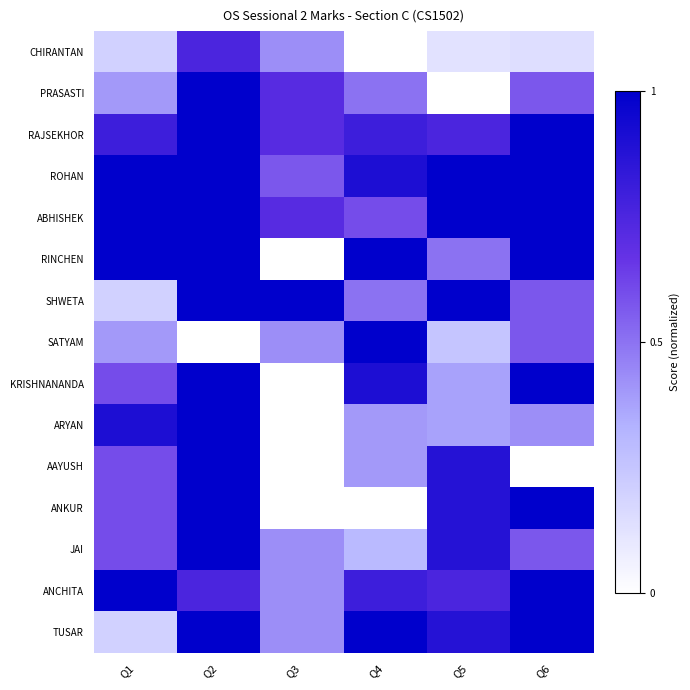

What is the total value across all series at Q4?

9.1